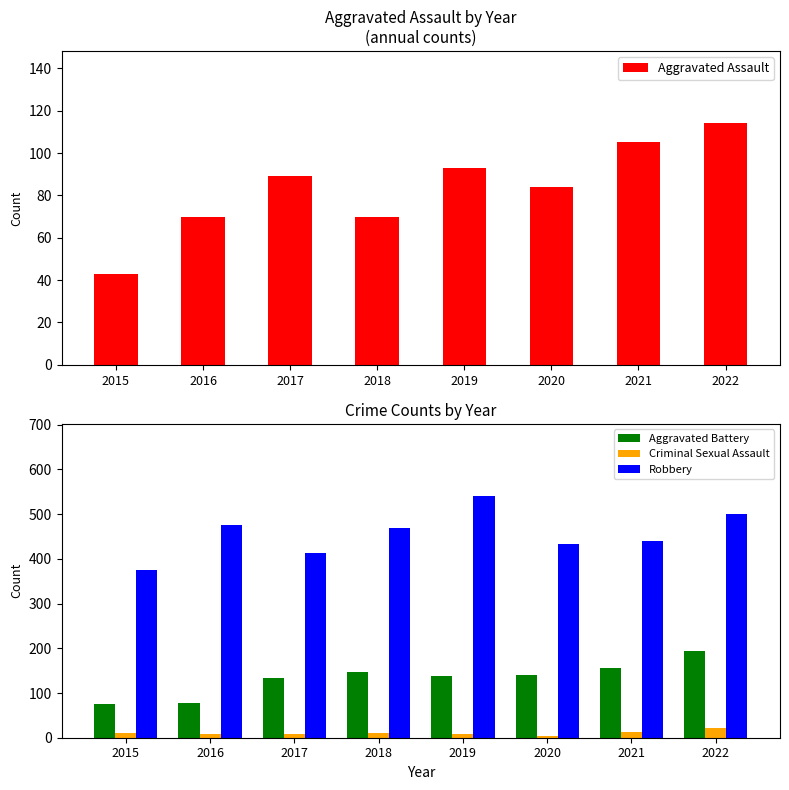

Reading right to left, list all the values displayed in this chart.

Aggravated Assault: 2022=114	2021=105	2020=84	2019=93	2018=70	2017=89	2016=70	2015=43
Aggravated Battery: 2022=194	2021=155	2020=141	2019=137	2018=146	2017=134	2016=77	2015=75
Criminal Sexual Assault: 2022=21	2021=12	2020=3	2019=8	2018=11	2017=8	2016=8	2015=11
Robbery: 2022=500	2021=441	2020=433	2019=540	2018=469	2017=414	2016=475	2015=376